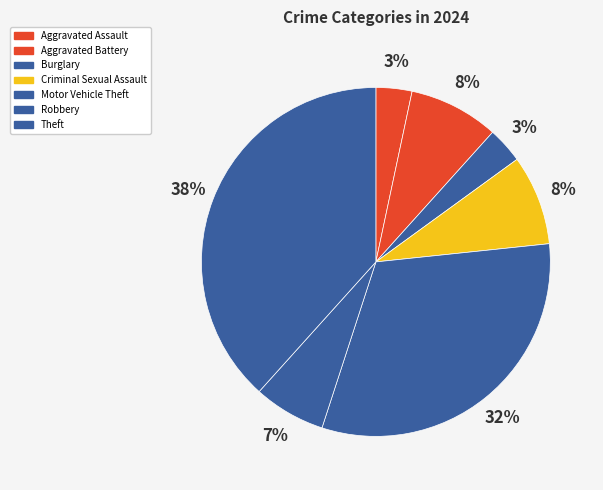

Does Criminal Sexual Assault account for over 50% of the chart?

No